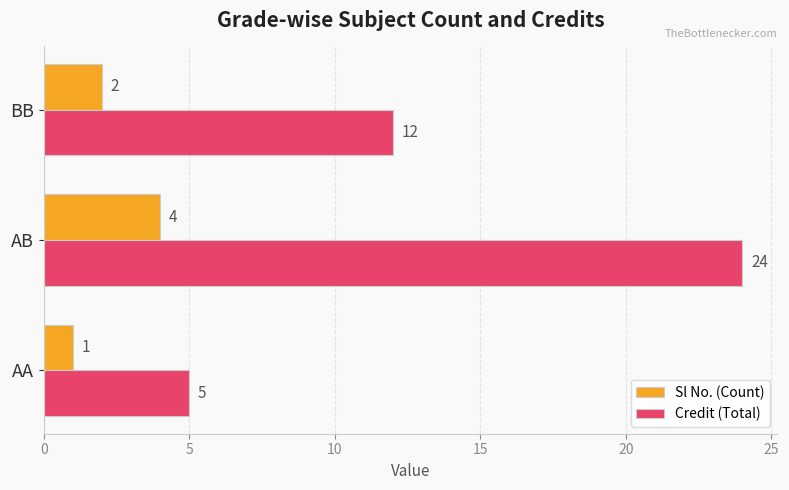

The value of Sl No. (Count) at BB is 2. True or false?

True